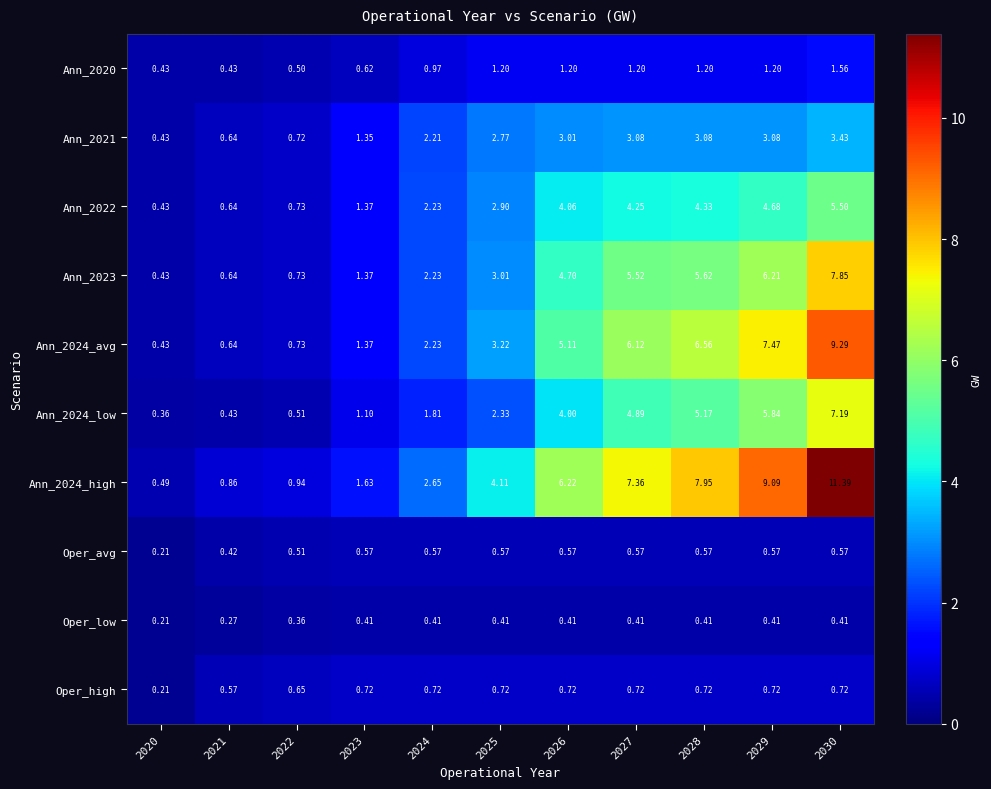

How many series are shown in this chart?

10